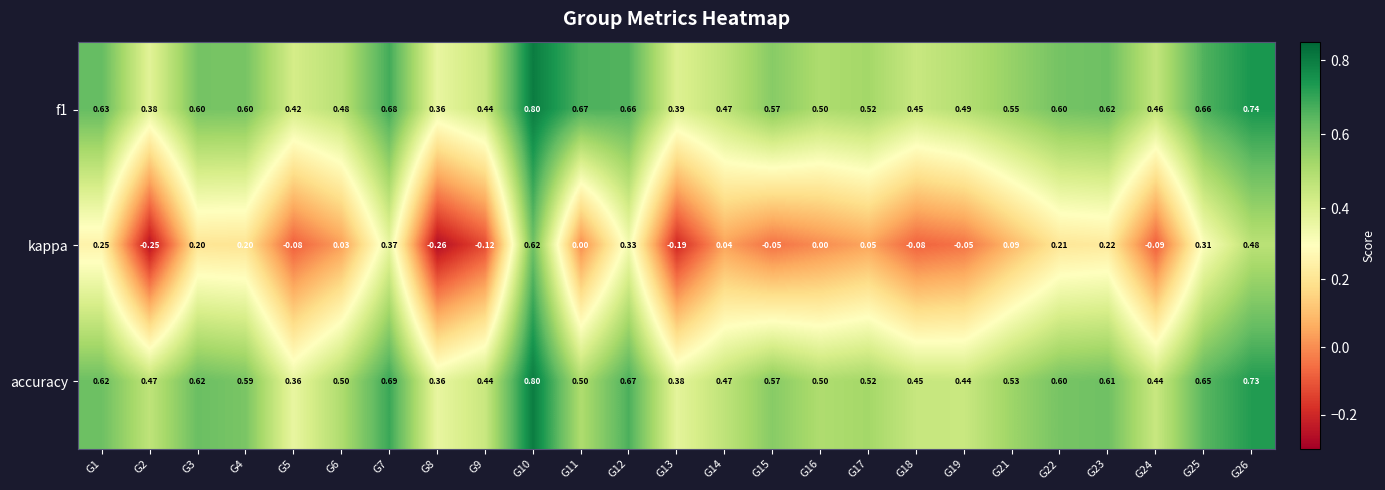

Which label corresponds to the smallest value in the chart?

G8